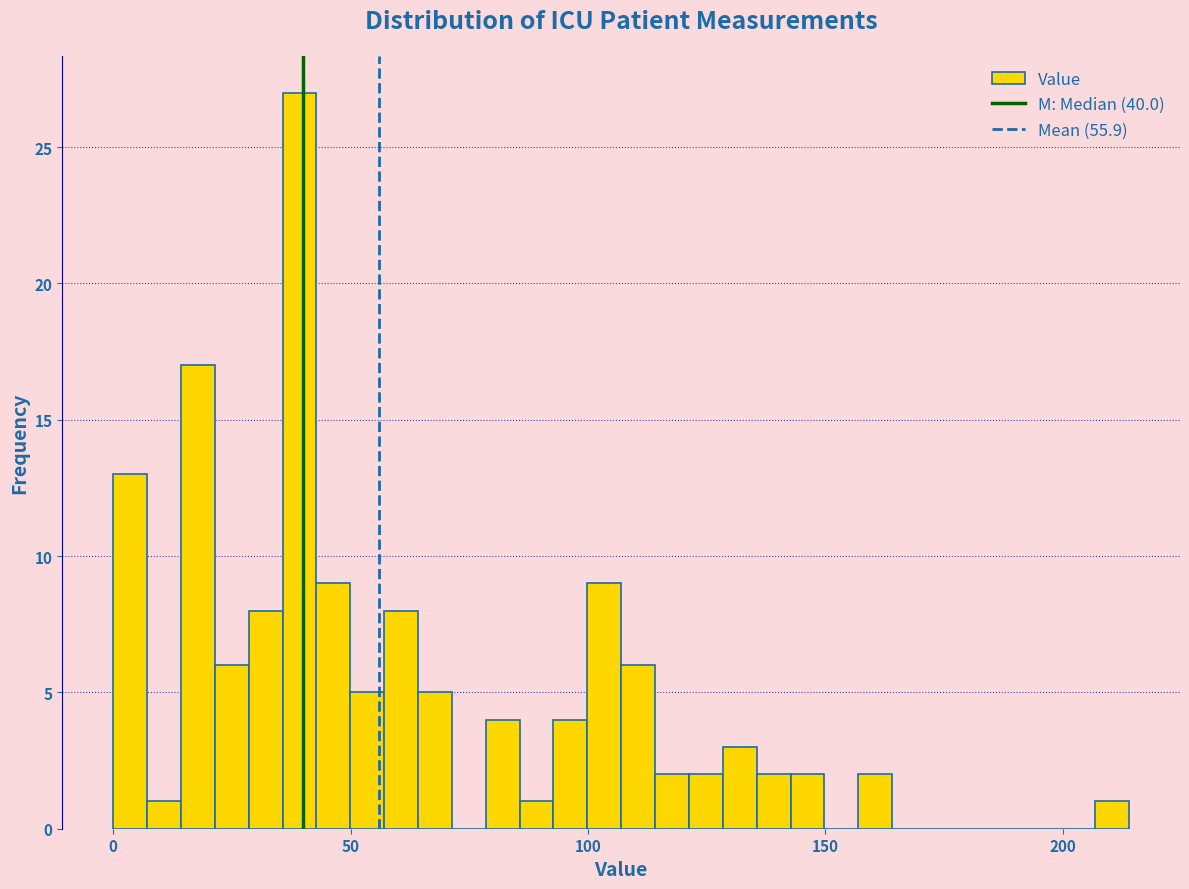

Read against the x-axis, roughly where is the centre of the tallest bar?

40